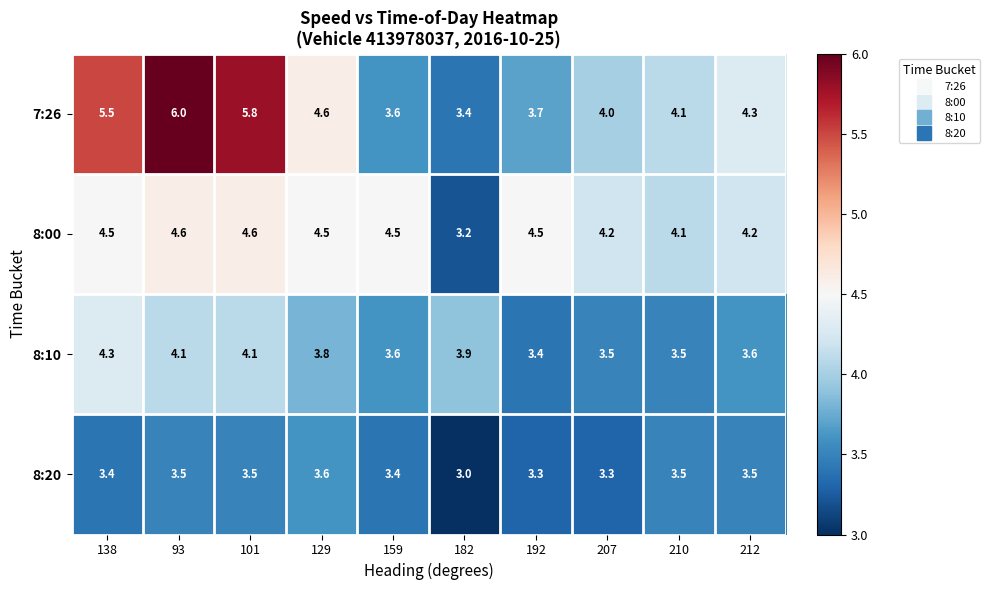

Is it true that 7:26 equals 5.8 at 207?

False